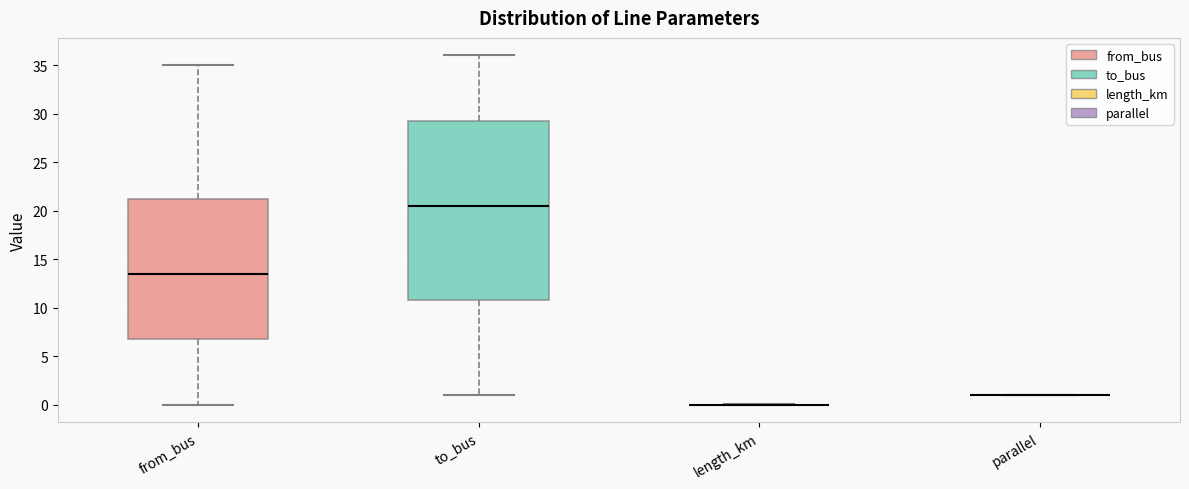

Comparing the boxes themselves (not the whiskers), which one is the tallest?

to_bus